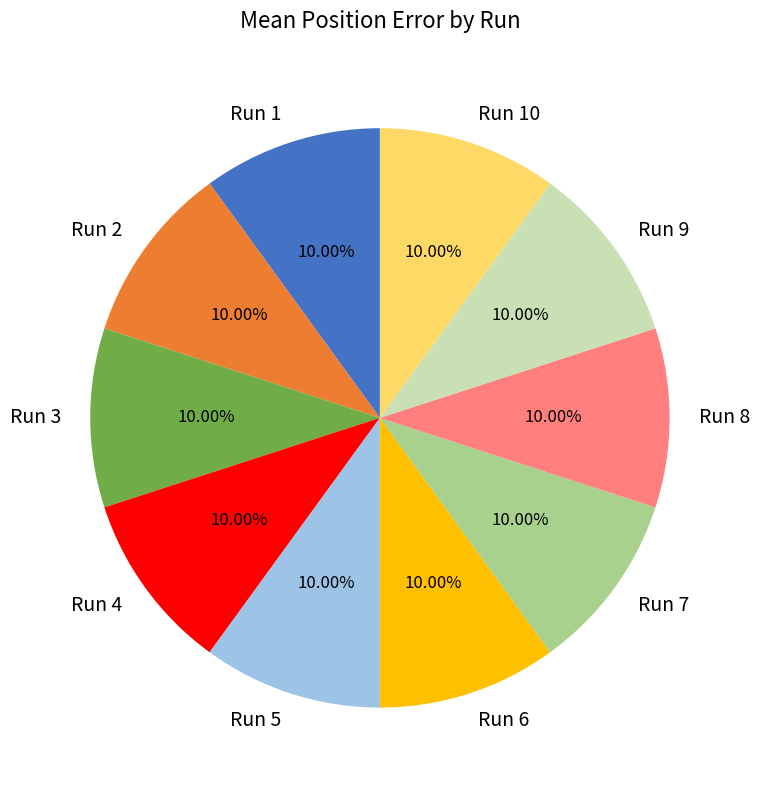

Count the number of slices in the pie.

10